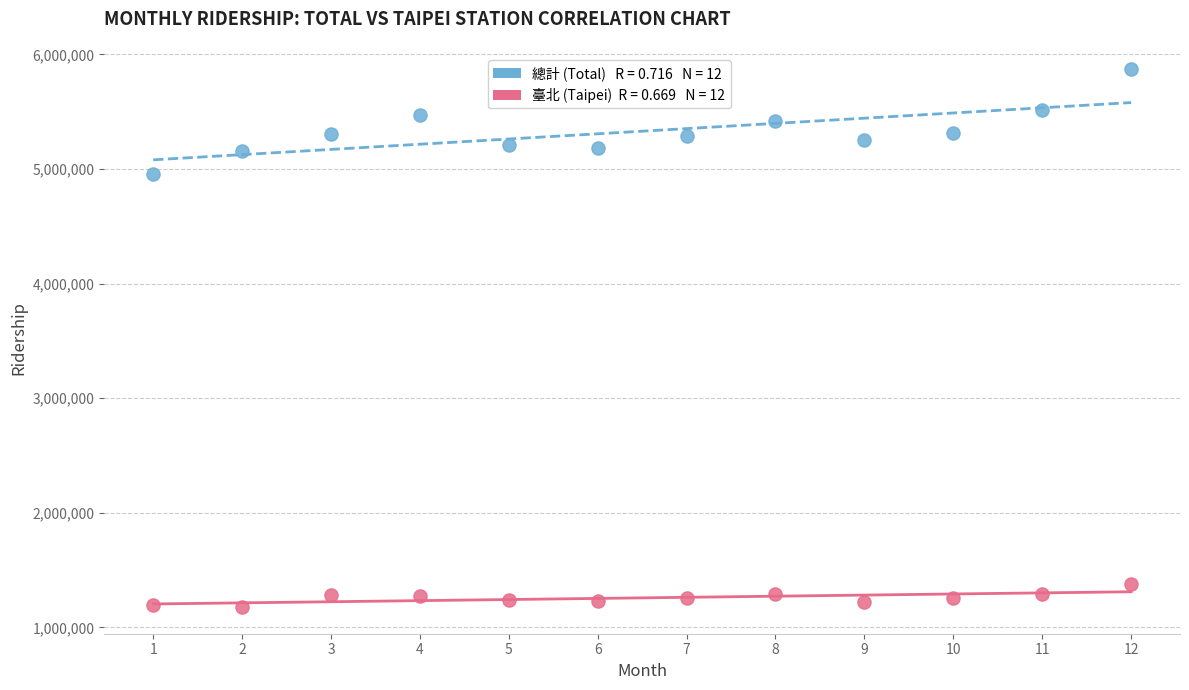

Across all data points, what is the range of Y values (max minus min)?

4697786